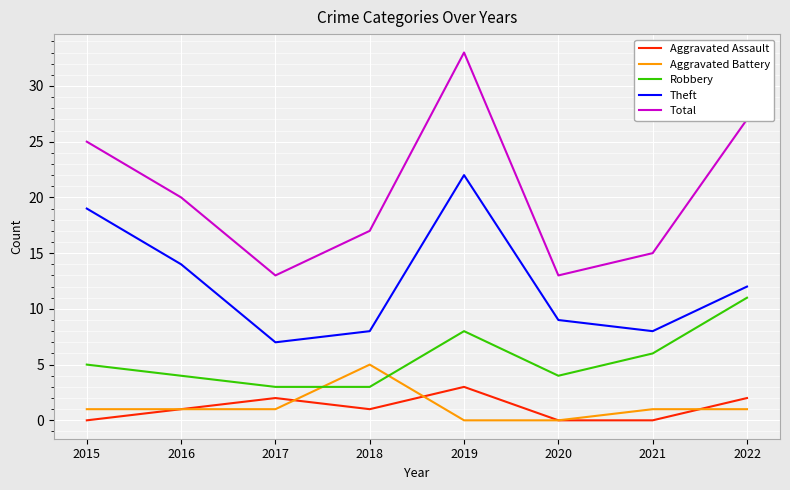

Which category has the highest value in the Aggravated Battery series?

2018